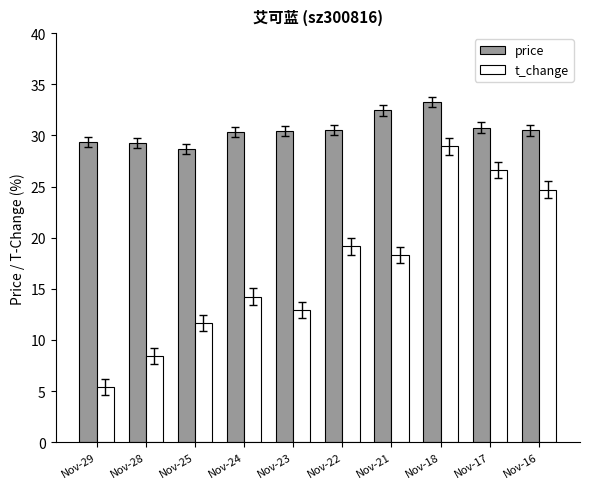

Read the t_change value at Nov-25.

11.7